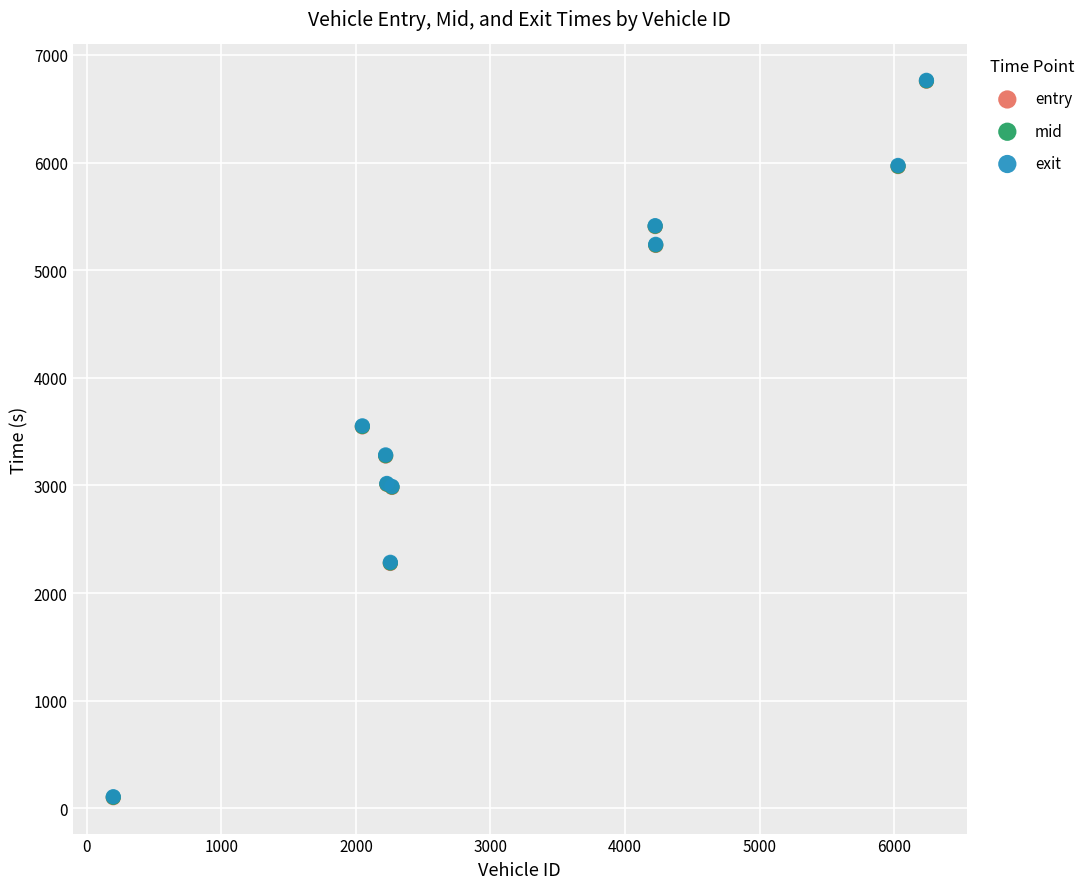

What are all the series names shown in the legend?

entry, mid, exit